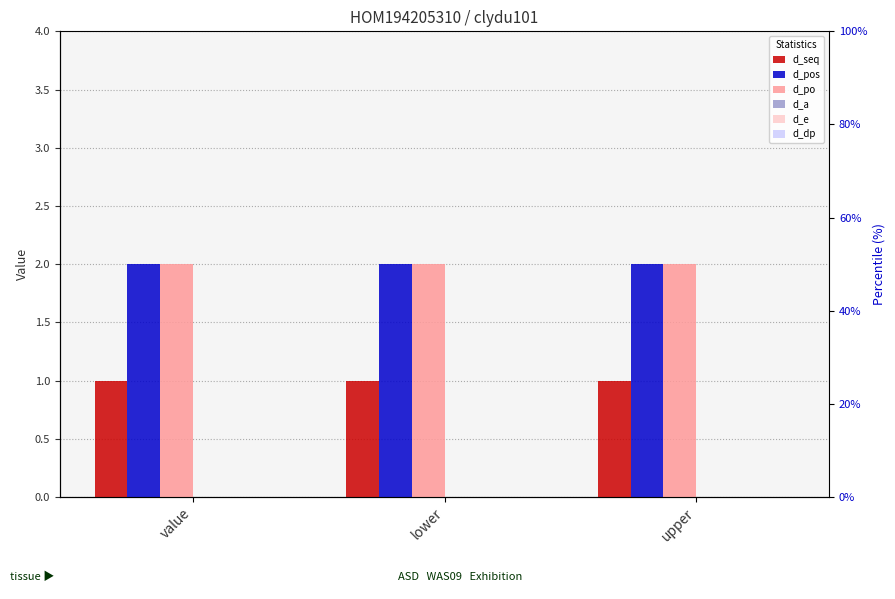

At which label is d_po closest to 2?

value